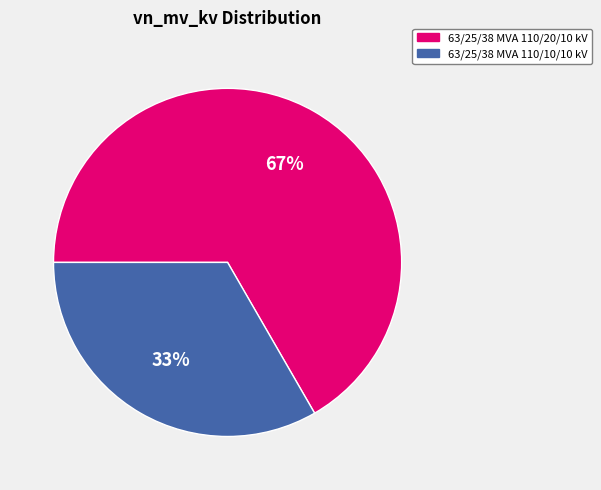

To the nearest percent, what is the average slice percentage?

50%